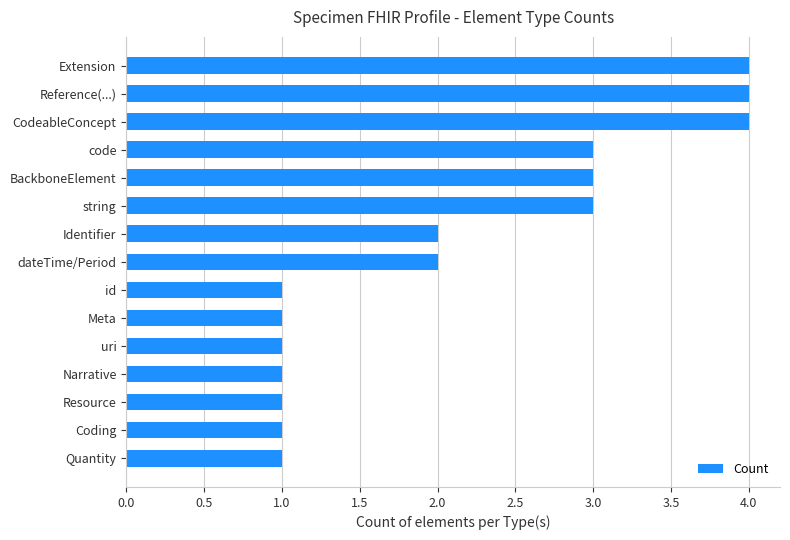

Approximately how many times larger is the value at id compared to code?

0.3